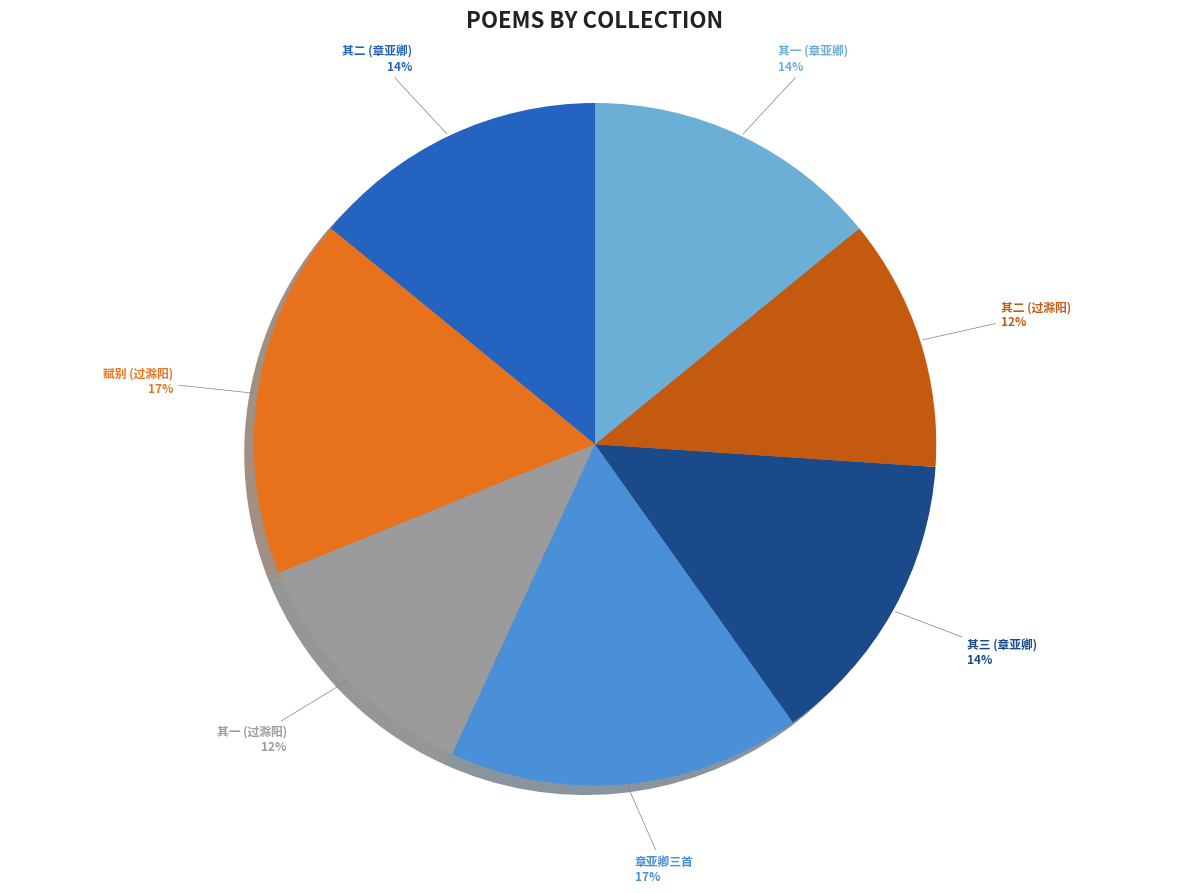

Between 赋别 (过滁阳) and 其一 (章亚卿), which is larger?

赋别 (过滁阳)